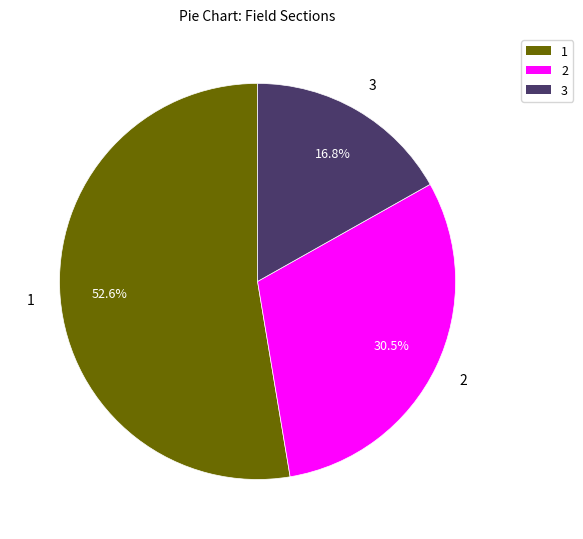

Is 1 the majority of the pie?

Yes